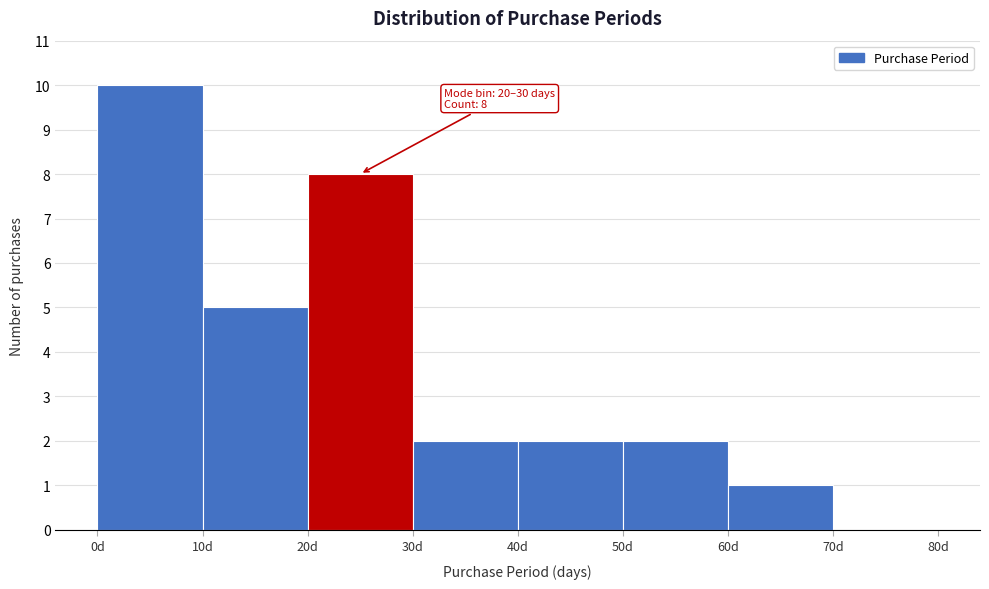

Over which range of the x-axis is the bar tallest?

0 to 10